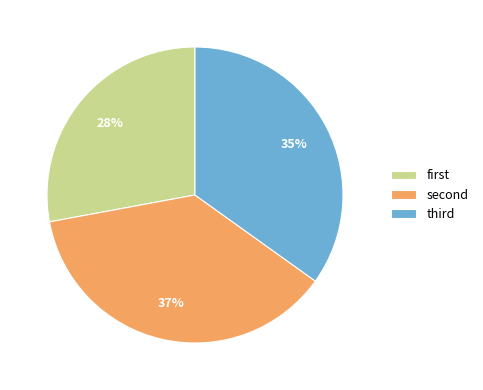

What is the largest slice in the pie chart?

second